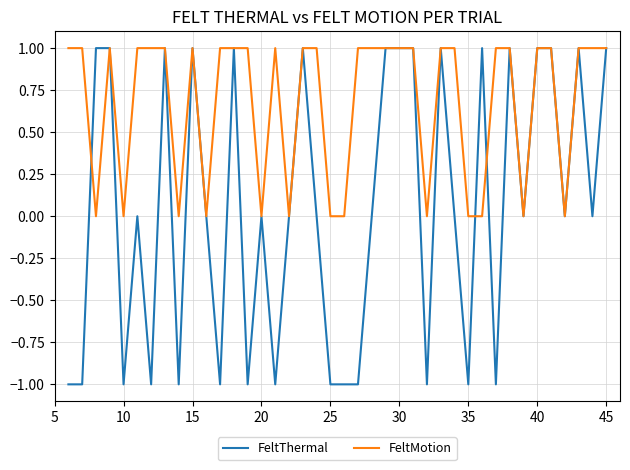

What is the maximum value for FeltMotion?

1